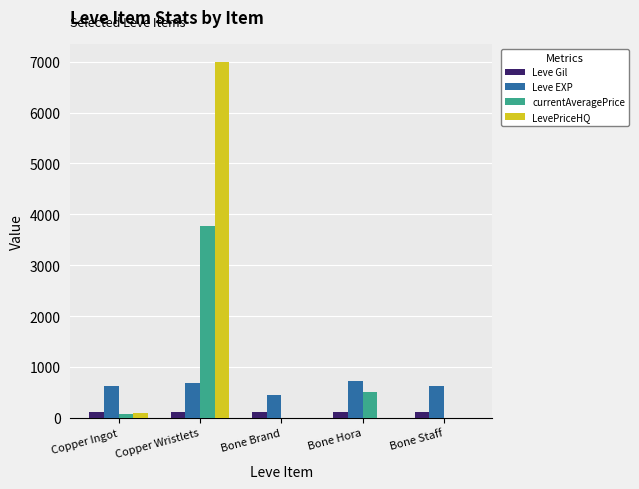

How many groups of bars are there?

5